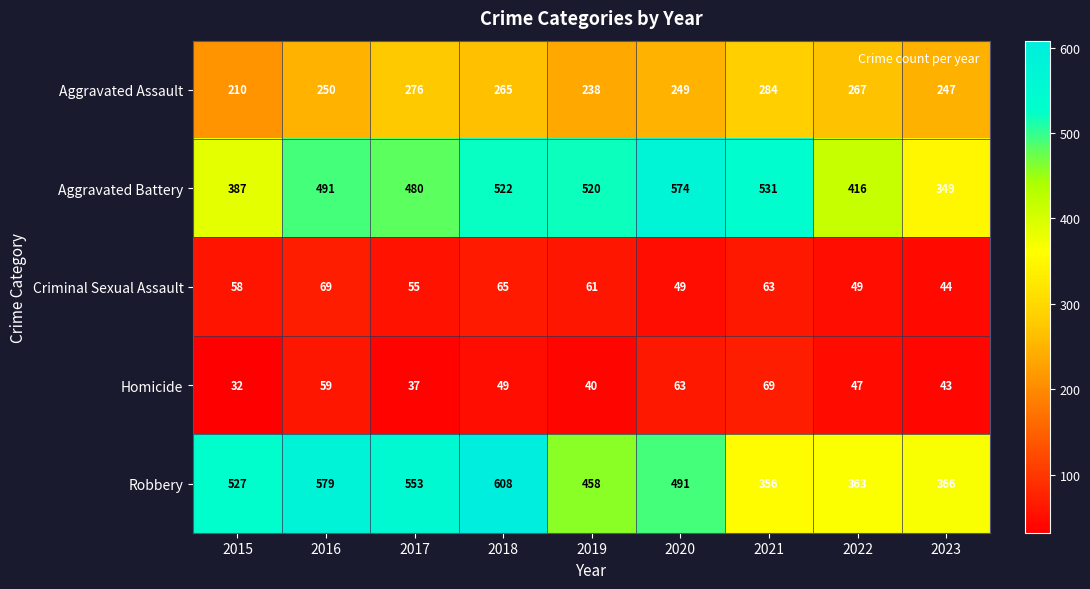

At 2019, list the series in order from largest to smallest.

Aggravated Battery, Robbery, Aggravated Assault, Criminal Sexual Assault, Homicide